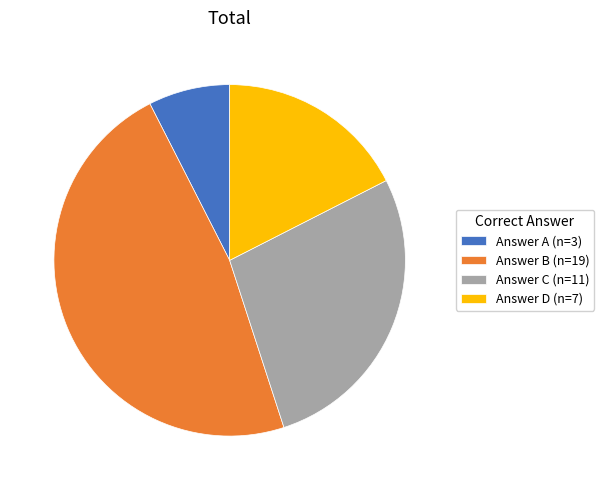

Approximately how many times larger is the value at Answer A (n=3) compared to Answer C (n=11)?

0.3